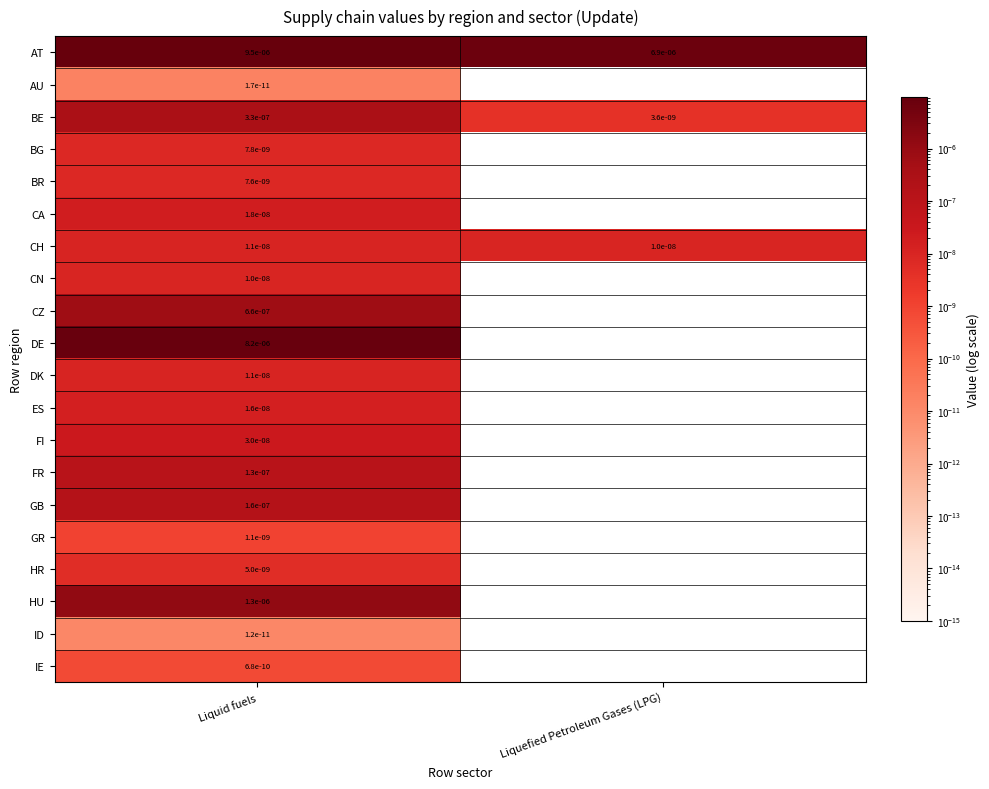

The value of CN at Liquid fuels is 0.0. True or false?

True